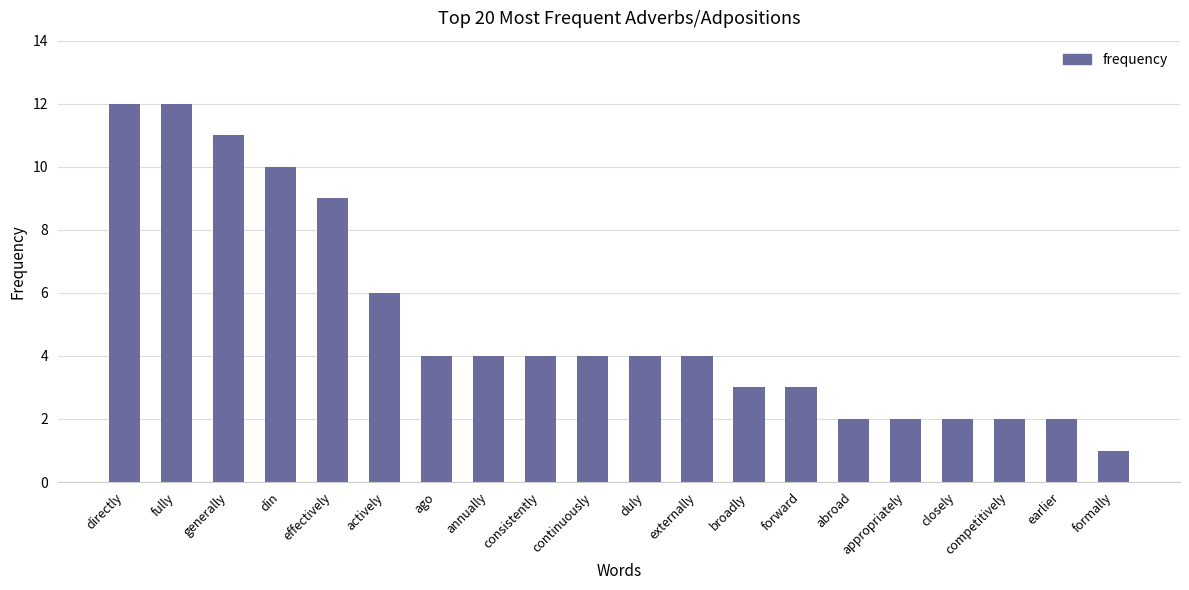

True or false: the data shows 2 at closely.

True